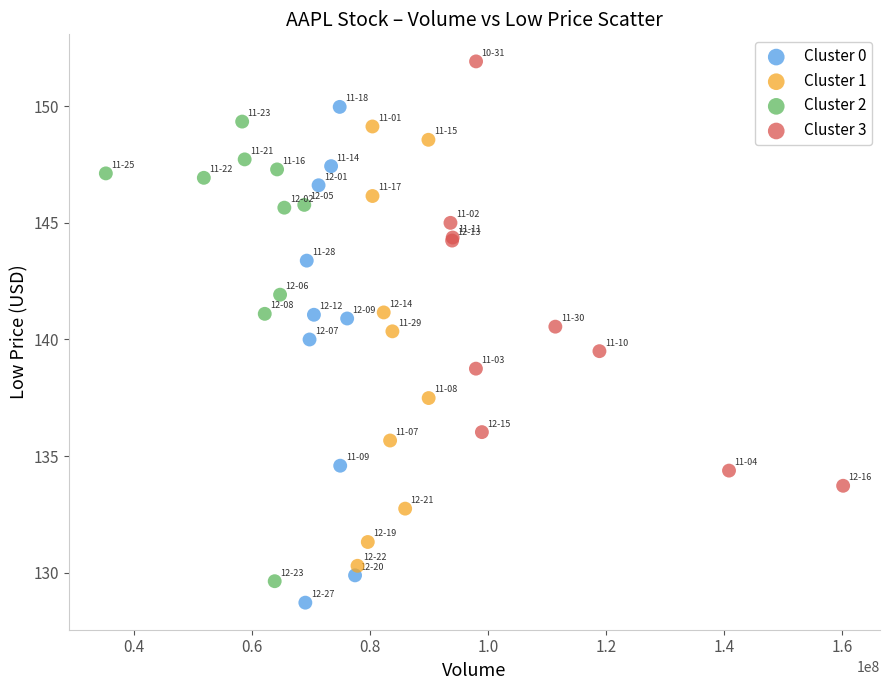

What are all the series names shown in the legend?

Cluster 0, Cluster 1, Cluster 2, Cluster 3